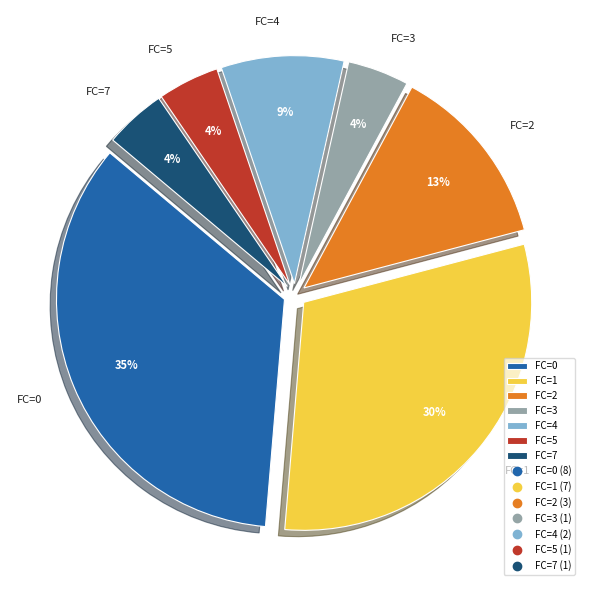

Is there a majority slice in this chart?

No